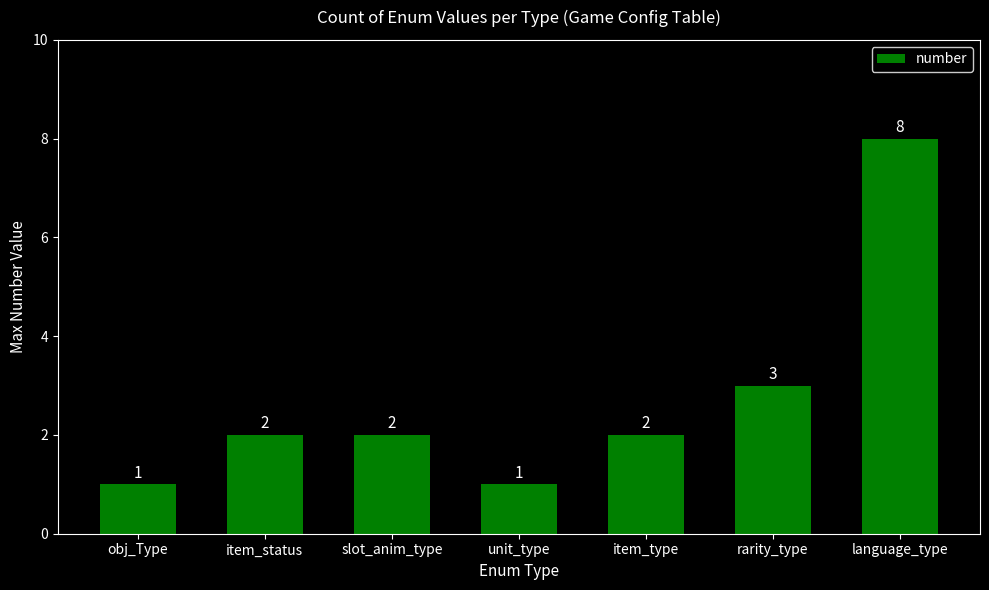

True or false: the data shows 4 at rarity_type.

False